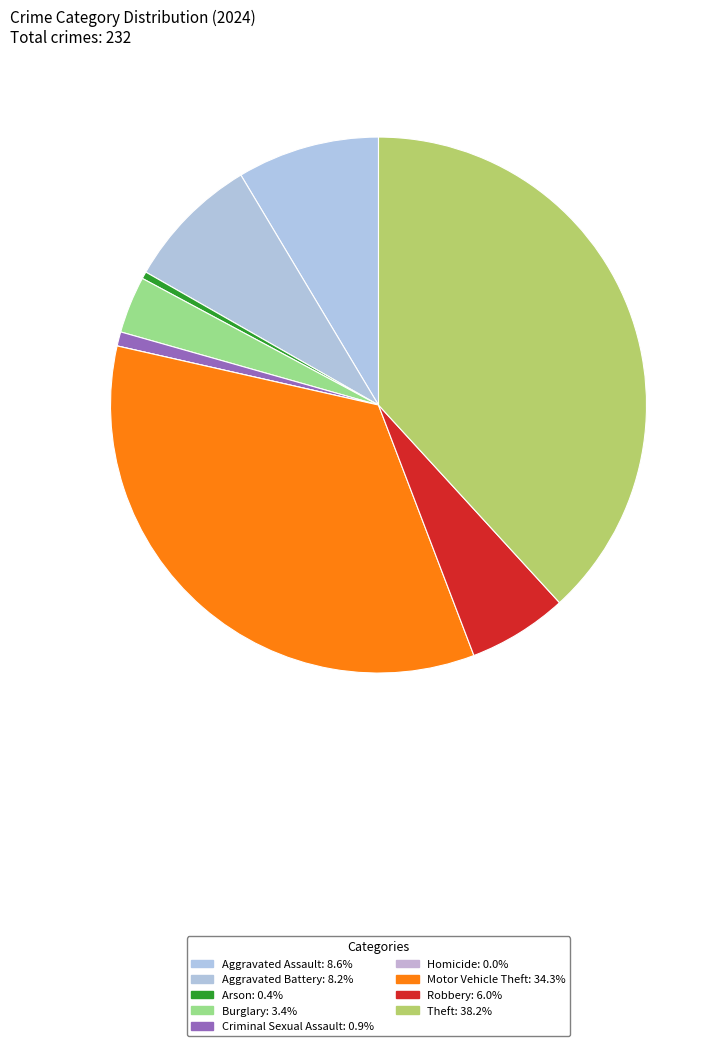

Count the number of slices in the pie.

9